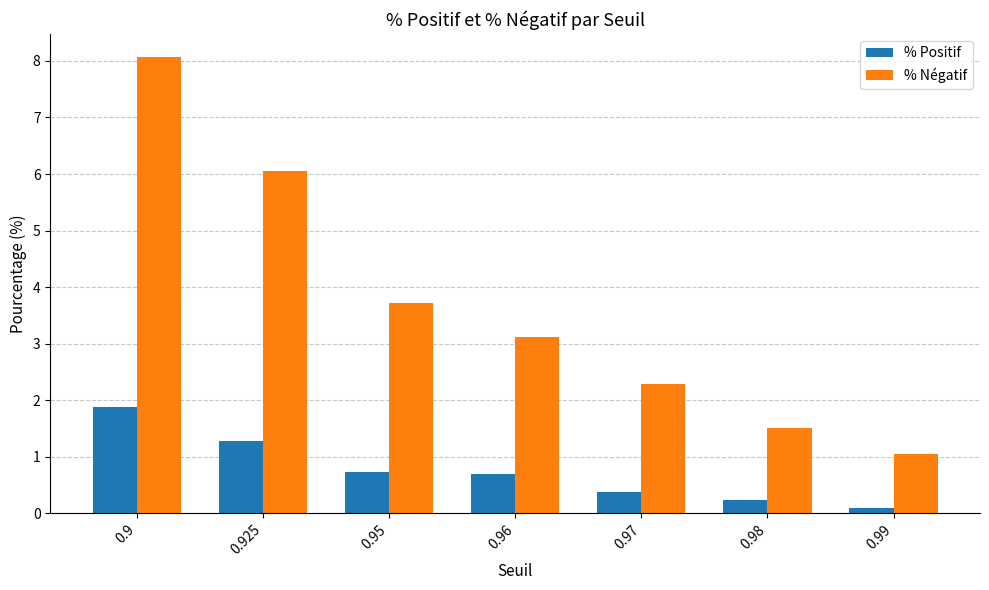

What is the sum of all % Négatif values?

25.8